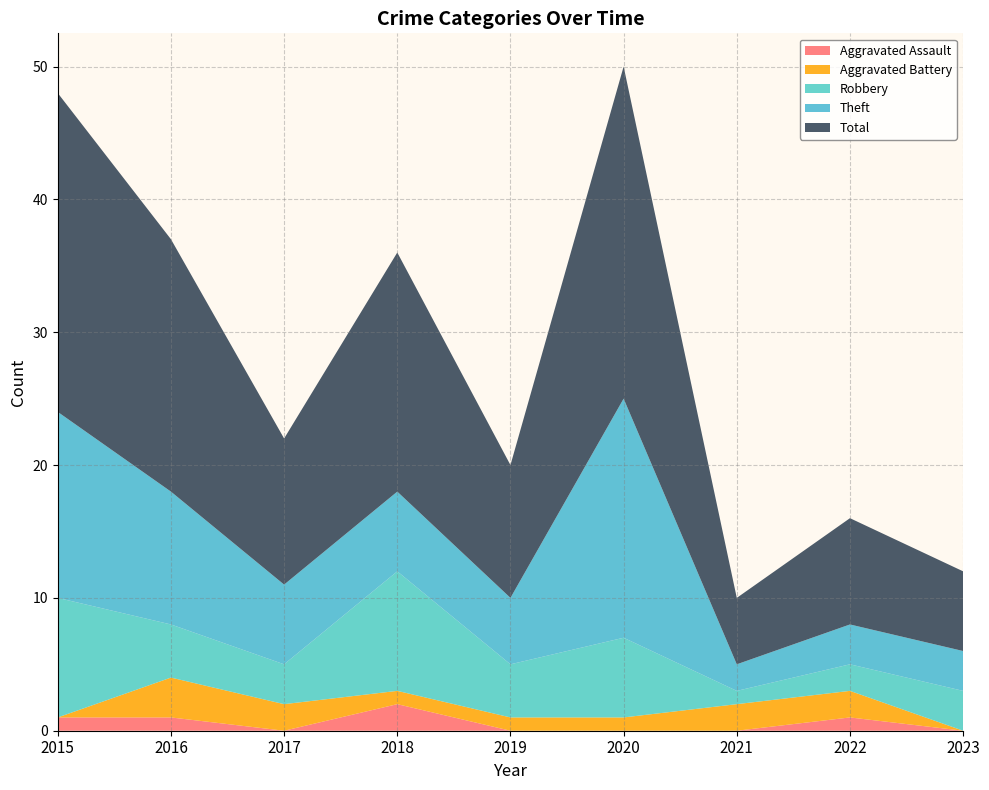

Reading right to left, what are all the values shown in this chart?

Aggravated Assault: 2023=0	2022=1	2021=0	2020=0	2019=0	2018=2	2017=0	2016=1	2015=1
Aggravated Battery: 2023=0	2022=2	2021=2	2020=1	2019=1	2018=1	2017=2	2016=3	2015=0
Robbery: 2023=3	2022=2	2021=1	2020=6	2019=4	2018=9	2017=3	2016=4	2015=9
Theft: 2023=3	2022=3	2021=2	2020=18	2019=5	2018=6	2017=6	2016=10	2015=14
Total: 2023=6	2022=8	2021=5	2020=25	2019=10	2018=18	2017=11	2016=19	2015=24